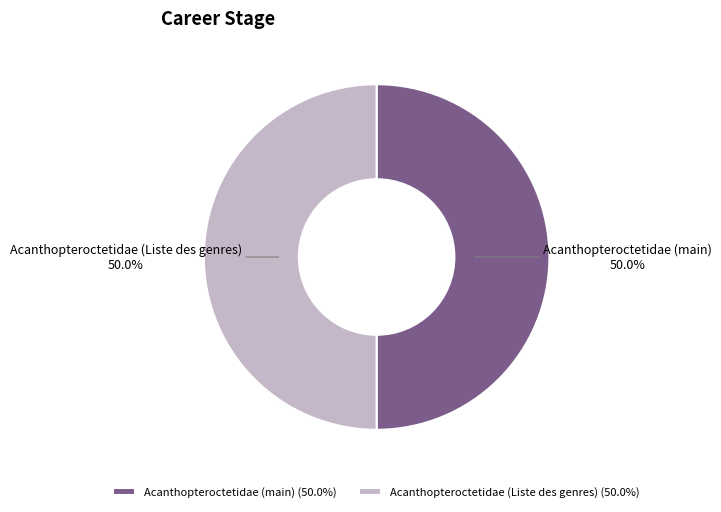

What portion of the pie excludes Acanthopteroctetidae (main)?

50.0%